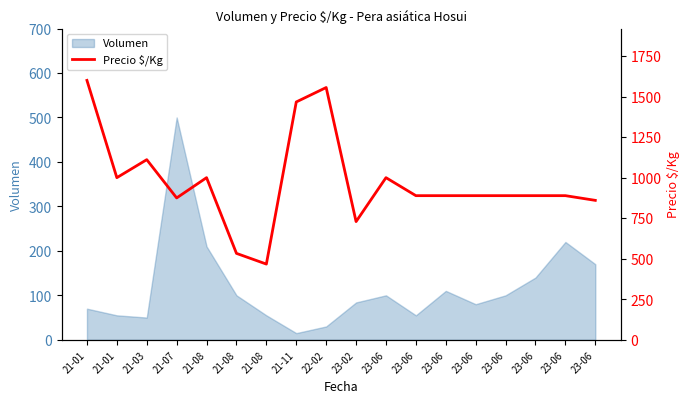

Is it true that the value at 23-06 is 582?

False